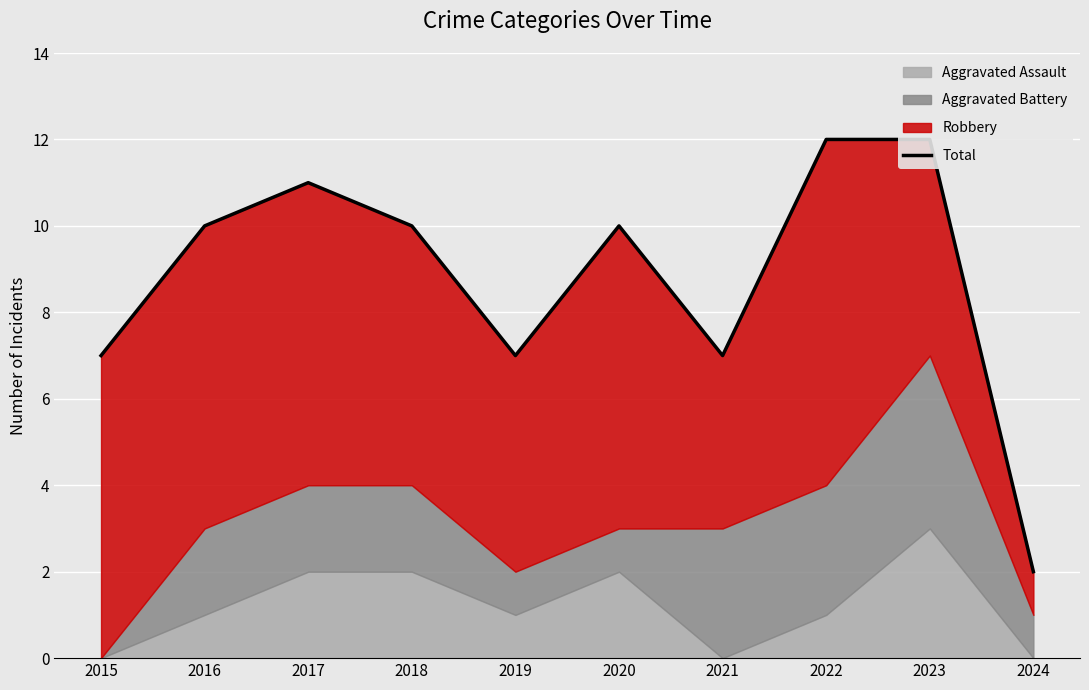

The value at 2023 is 12. True or false?

True